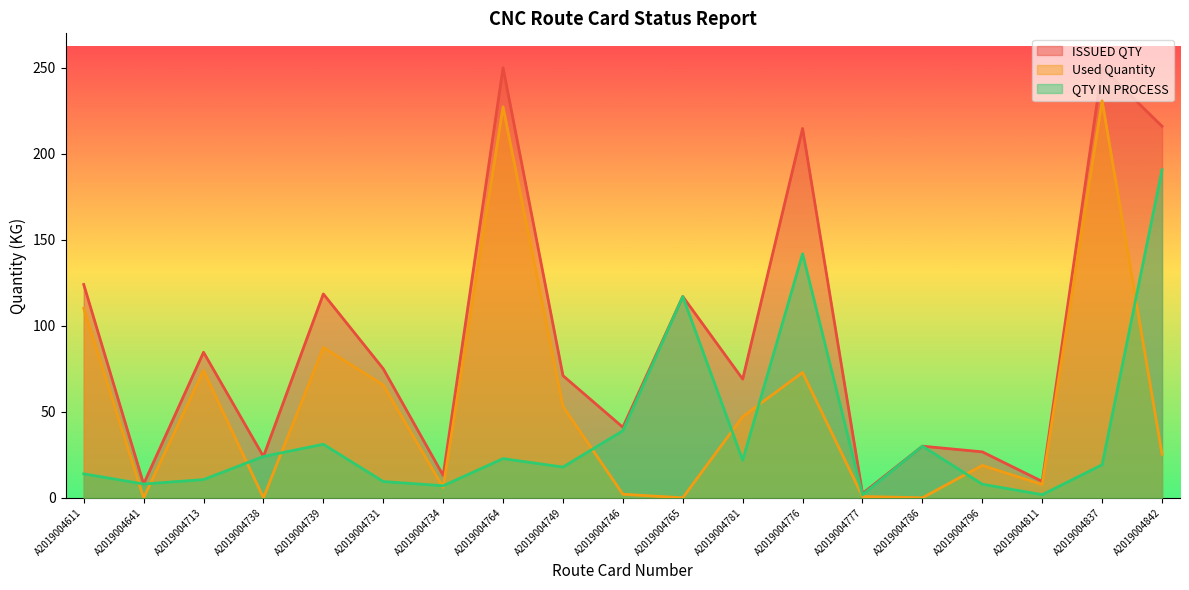

Reading right to left, what are all the values shown in this chart?

ISSUED QTY: 216.0	250.0	9.5	26.7	30.0	2.5	214.7	69.0	117.0	41.0	71.0	250.0	13.0	75.0	118.5	24.0	84.6	8.0	124.0
Used Quantity: 25.3	230.8	7.7	18.8	0.0	0.8	72.9	47.2	0.0	2.0	53.1	227.2	6.0	65.6	87.4	0.0	74.0	0.0	110.1
QTY IN PROCESS: 190.7	19.2	1.8	7.9	30.0	1.7	141.8	21.8	117.0	39.0	17.9	22.8	7.0	9.4	31.1	24.0	10.6	8.0	13.9